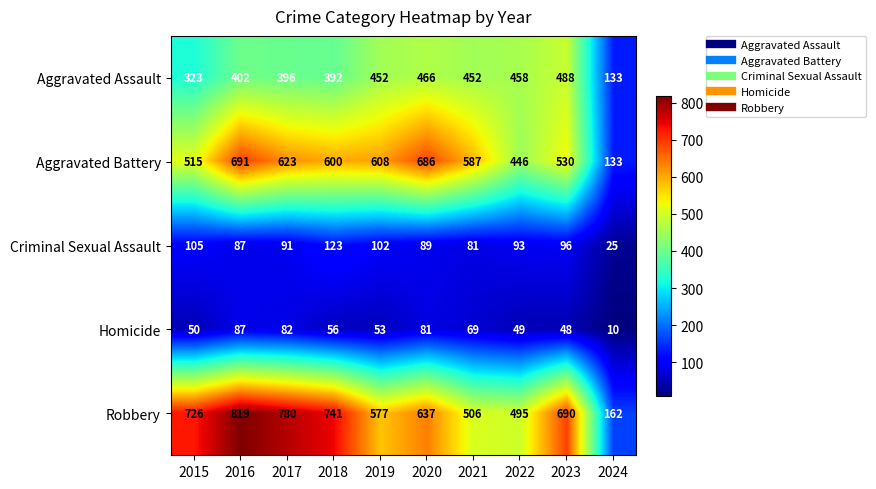

Which series has the largest total across all categories?

Robbery